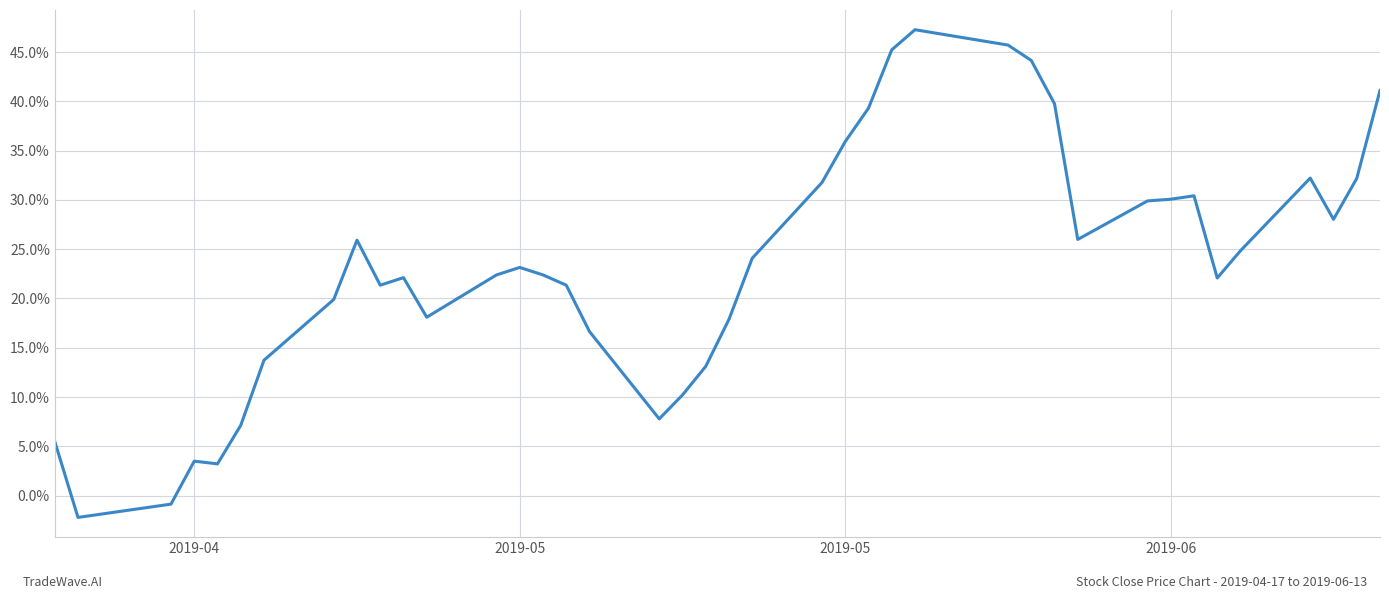

What is the minimum value shown in the chart?

-2.2